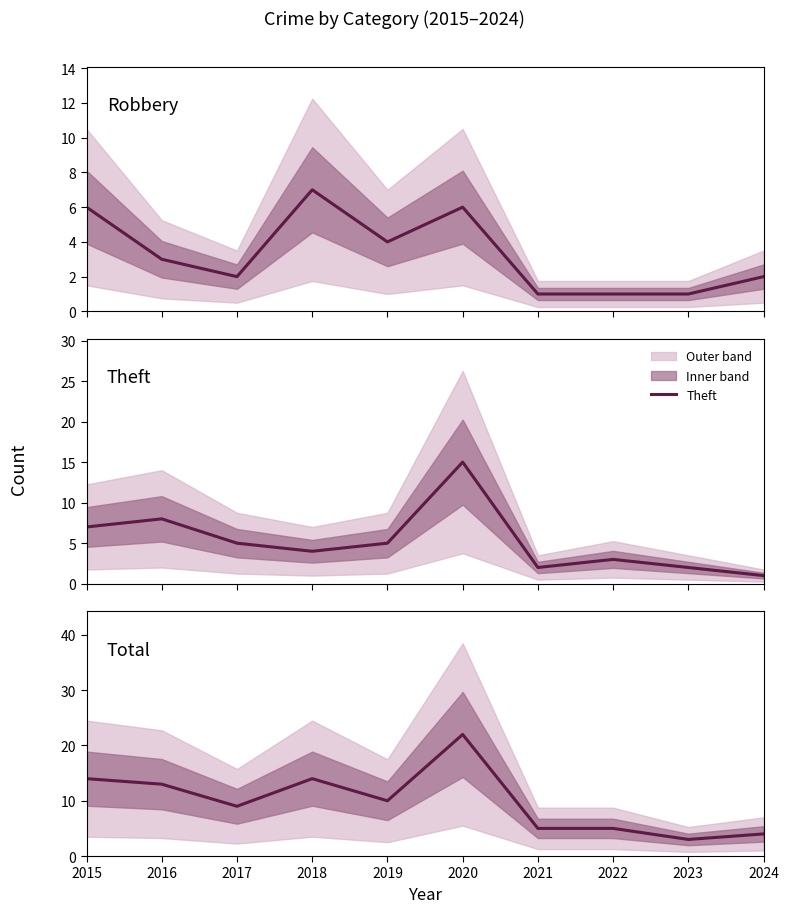

What is the highest value of the Theft series?

15